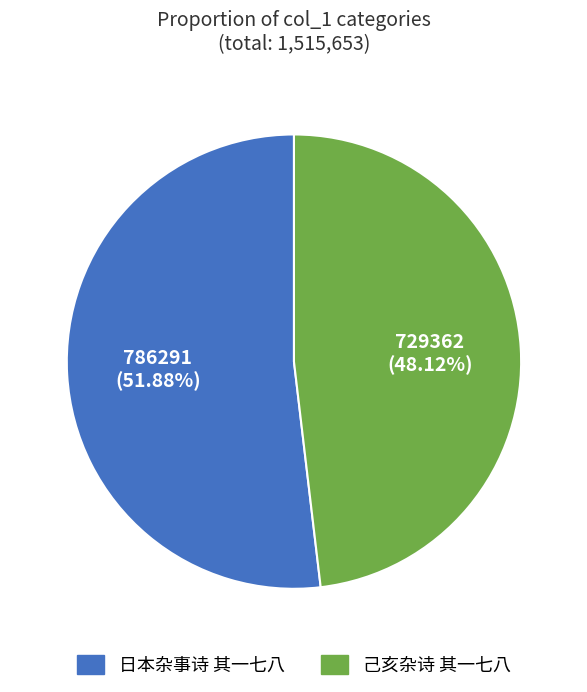

What is the smallest slice in the pie chart?

己亥杂诗 其一七八